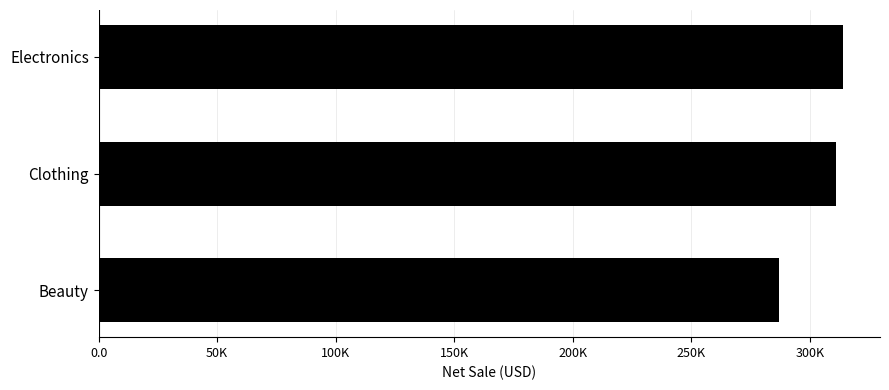

Does the chart contain any negative values?

No